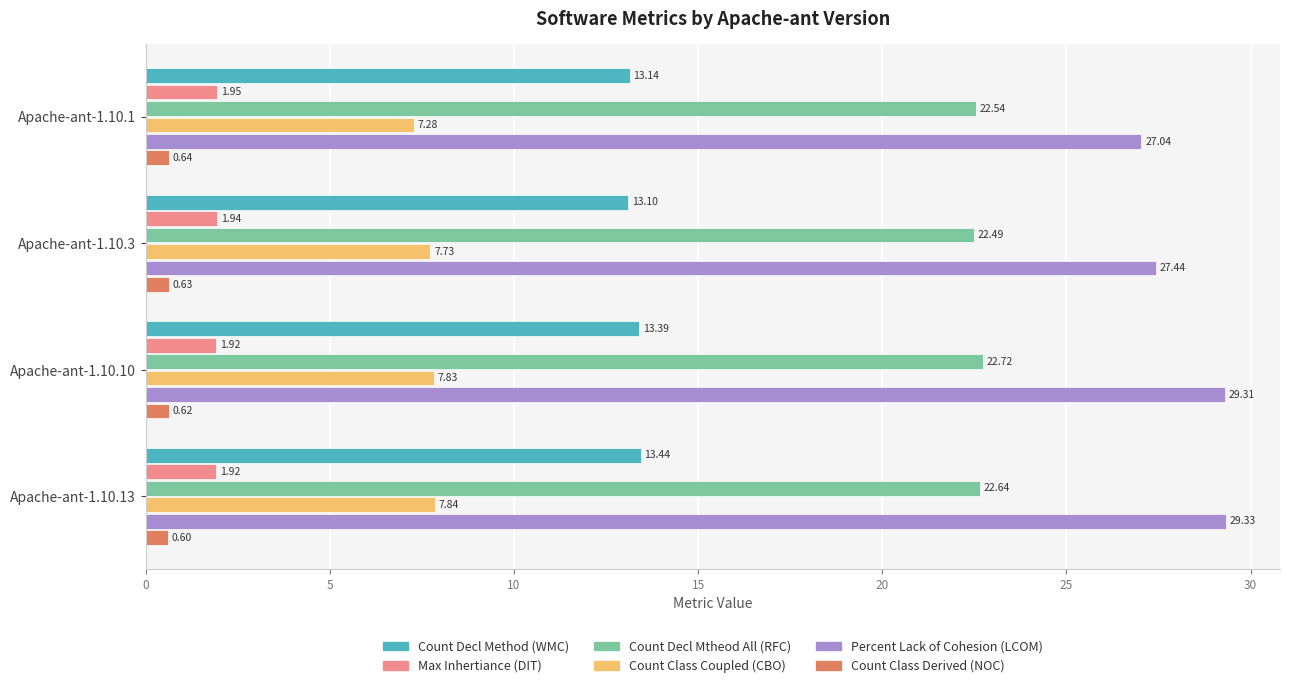

Rank the series by their maximum value, from highest to lowest.

Percent Lack of Cohesion (LCOM), Count Decl Mtheod All (RFC), Count Decl Method (WMC), Count Class Coupled (CBO), Max Inhertiance (DIT), Count Class Derived (NOC)